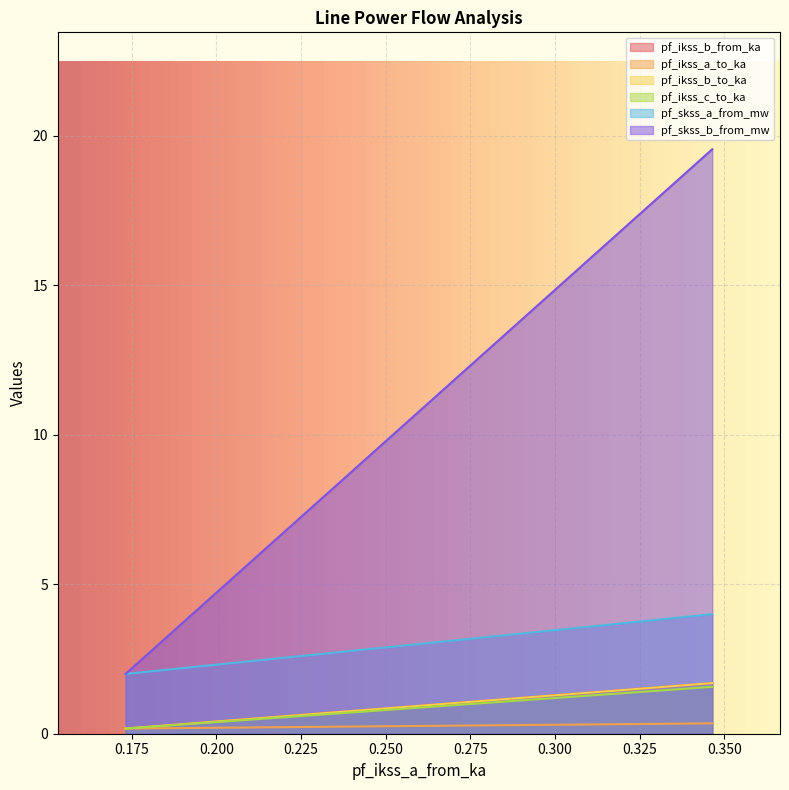

Reading right to left, what are all the values shown in this chart?

pf_ikss_b_from_ka: 0.1732048171118212=0.2	0.1732048171118214=0.2	0.3464096342176645=1.7
pf_ikss_a_to_ka: 0.1732048171118212=0.2	0.1732048171118214=0.2	0.3464096342176645=1.6
pf_ikss_b_to_ka: 0.1732048171118212=0.2	0.1732048171118214=0.2	0.3464096342176645=1.7
pf_ikss_c_to_ka: 0.1732048171118212=0.2	0.1732048171118214=0.2	0.3464096342176645=0.3
pf_skss_a_from_mw: 0.1732048171118212=2.0	0.1732048171118214=2.0	0.3464096342176645=4.0
pf_skss_b_from_mw: 0.1732048171118212=2.0	0.1732048171118214=2.0	0.3464096342176645=19.5